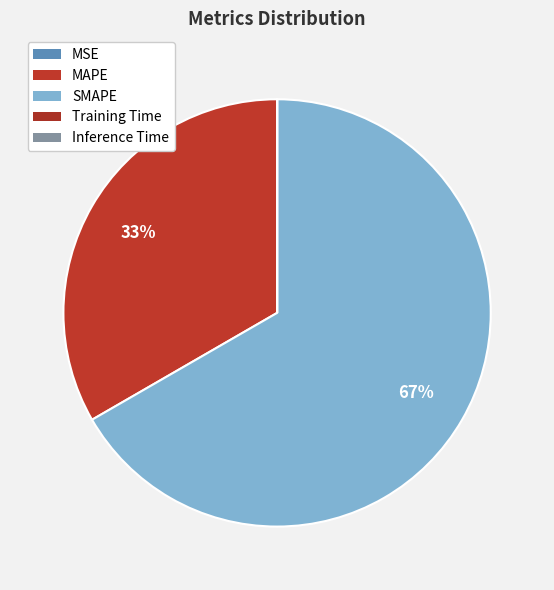

To the nearest percent, what is the average slice percentage?

20%